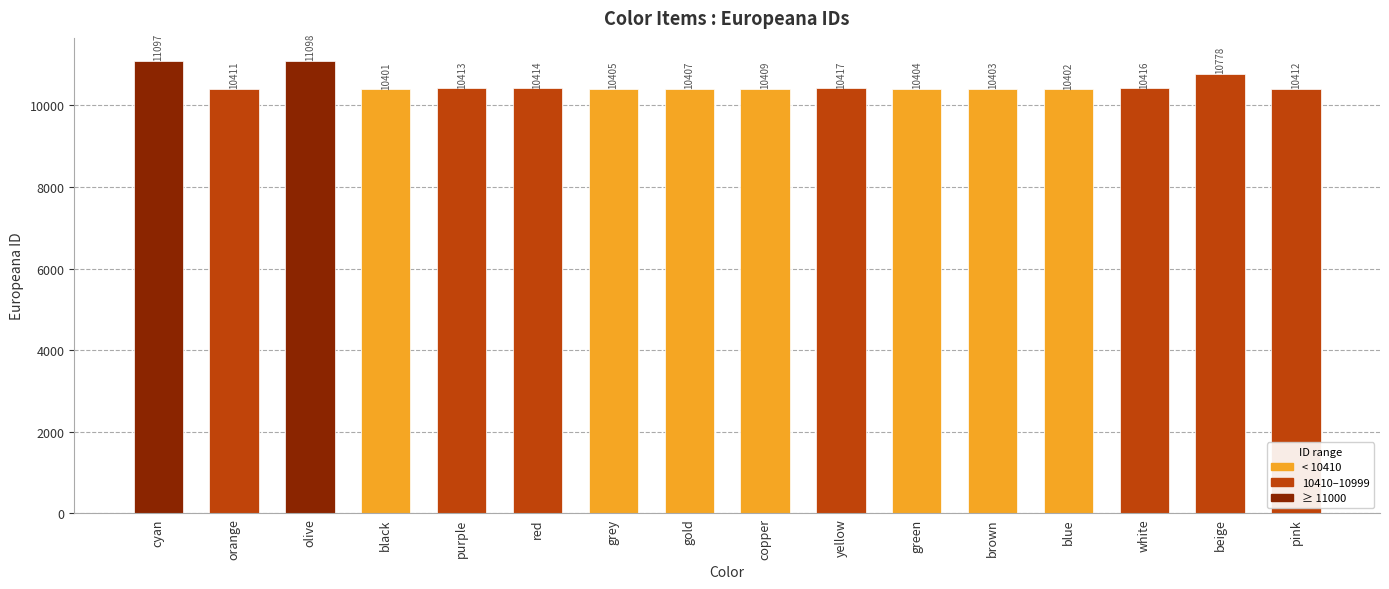

Reading right to left, transcribe all the data shown in this chart.

pink=10412	beige=10778	white=10416	blue=10402	brown=10403	green=10404	yellow=10417	copper=10409	gold=10407	grey=10405	red=10414	purple=10413	black=10401	olive=11098	orange=10411	cyan=11097